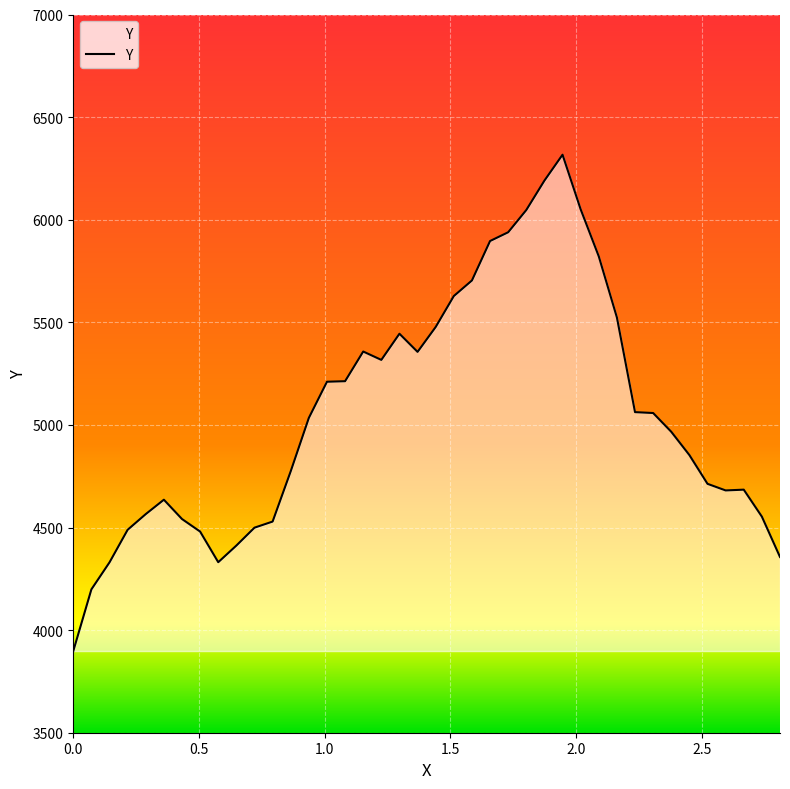

What is the smallest value displayed?

3898.0